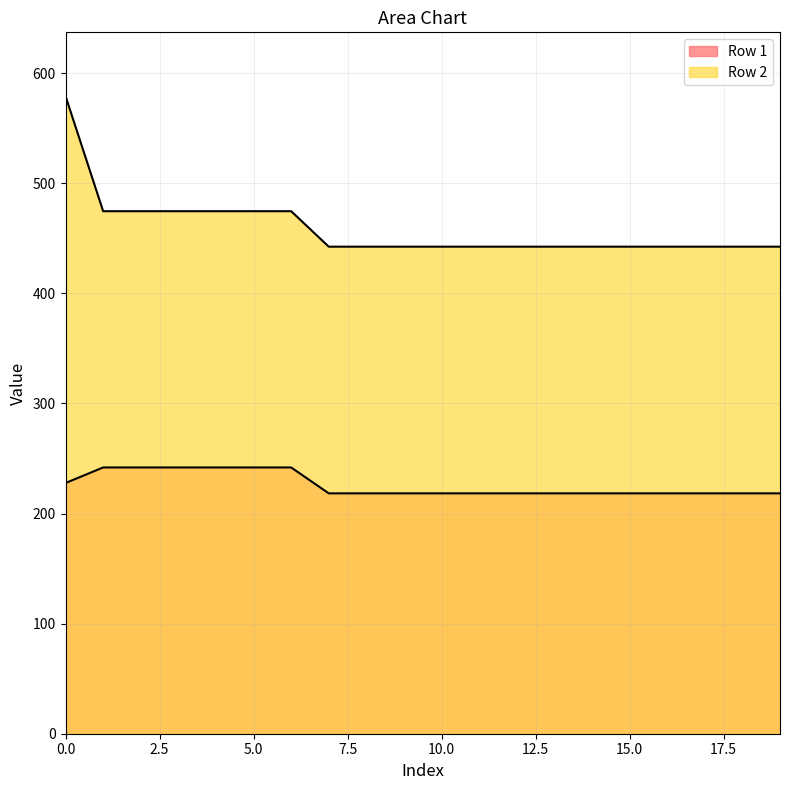

Read the Row 2 value at 12.

442.5